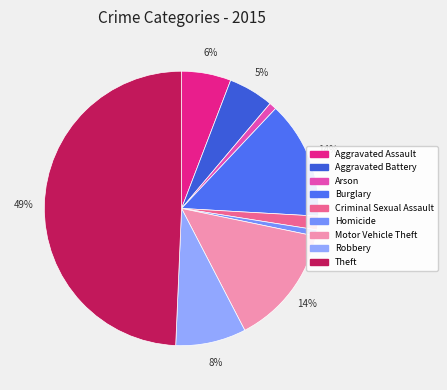

Which has a higher value, Criminal Sexual Assault or Robbery?

Robbery